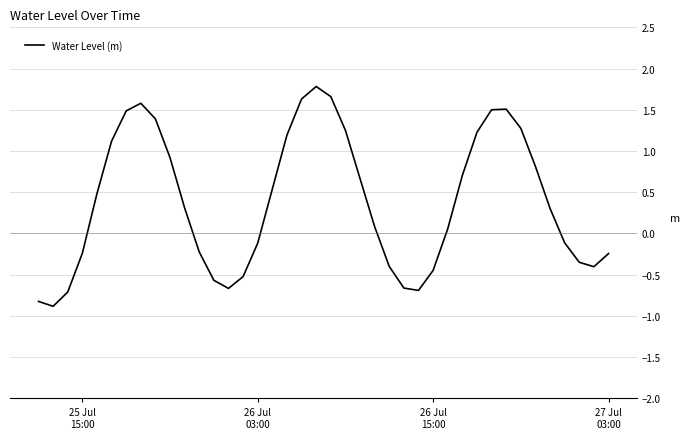

What is the smallest value displayed?

-0.9